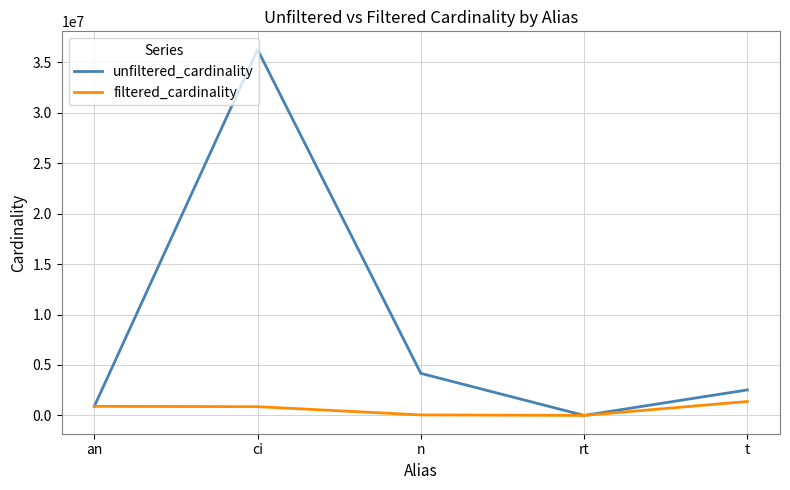

What is the average value of the unfiltered_cardinality series?

8768300